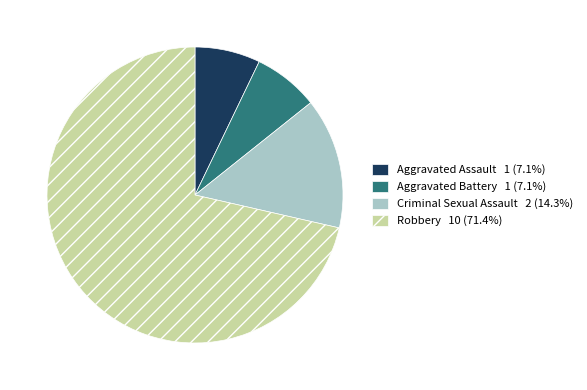

Between Aggravated Battery and Criminal Sexual Assault, which is larger?

Criminal Sexual Assault